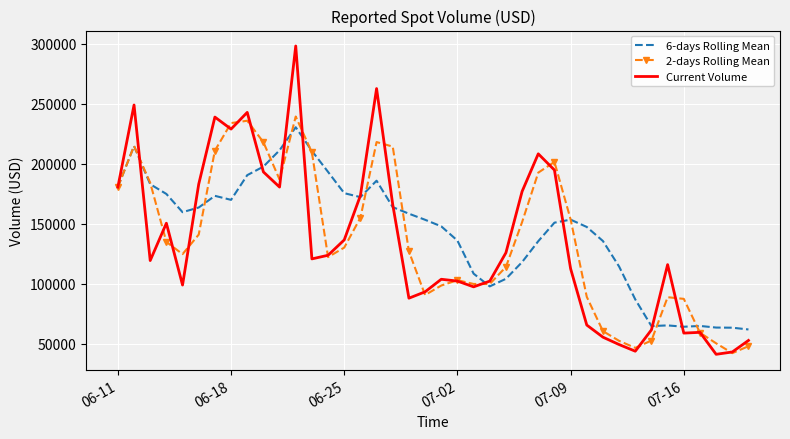

What is the smallest value displayed?

41250.3